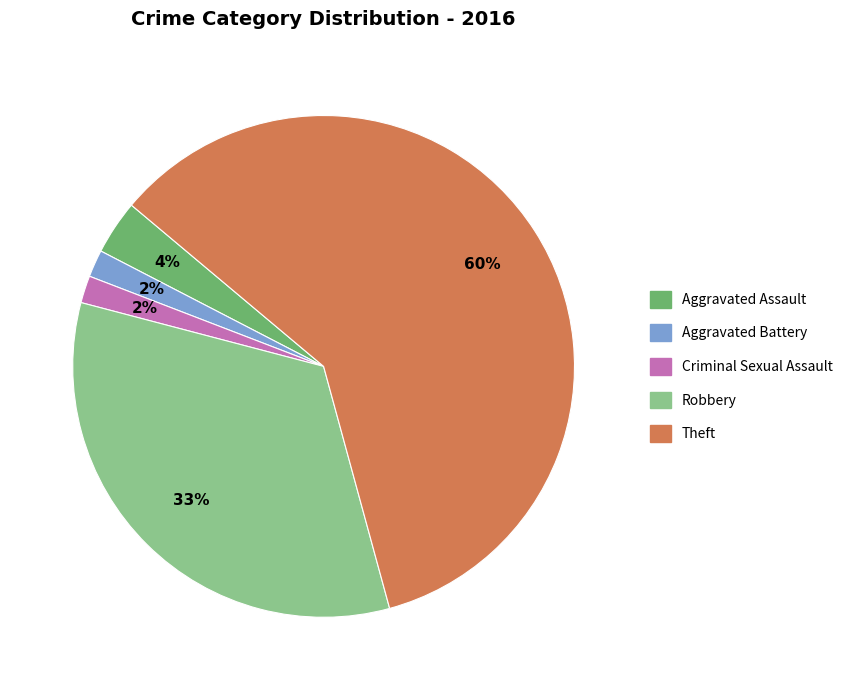

What percentage is the Aggravated Assault slice, to the nearest percent?

4%